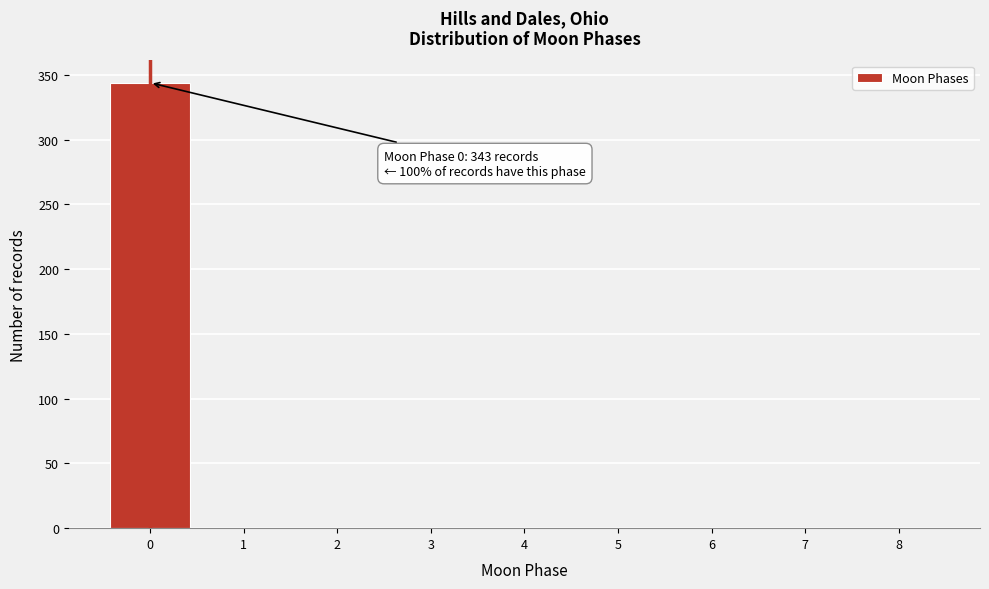

Reading right to left, list all the values displayed in this chart.

8=0	7=0	6=0	5=0	4=0	3=0	2=0	1=0	0=344